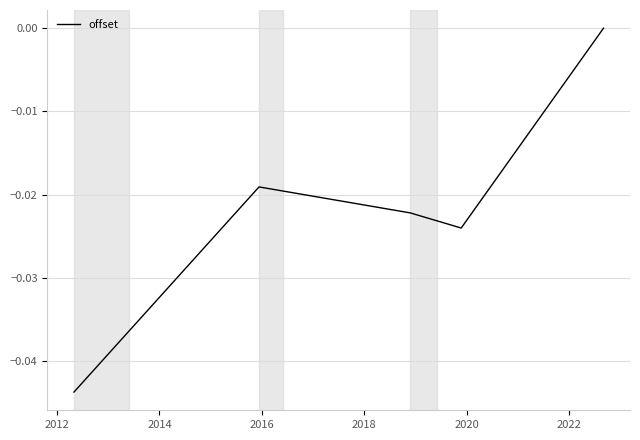

How many distinct data groups are displayed?

1